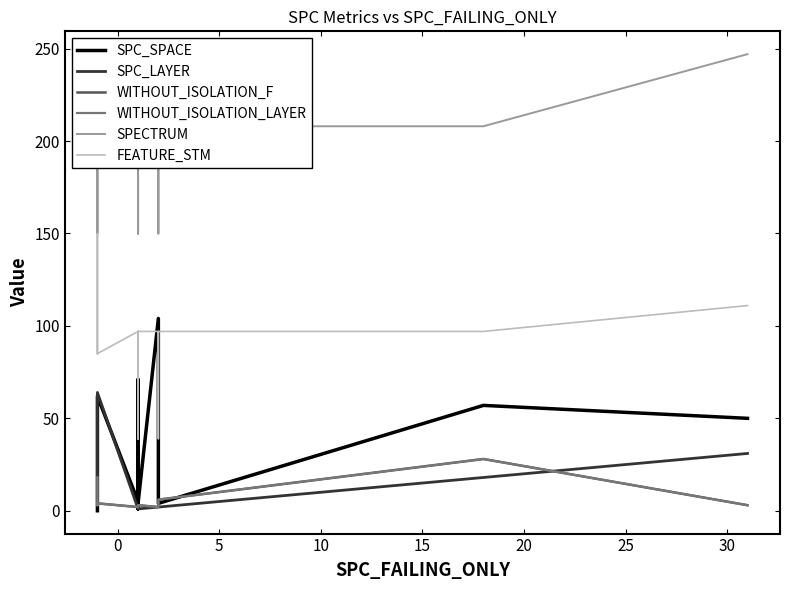

What is the average value of the SPC_LAYER series?

10